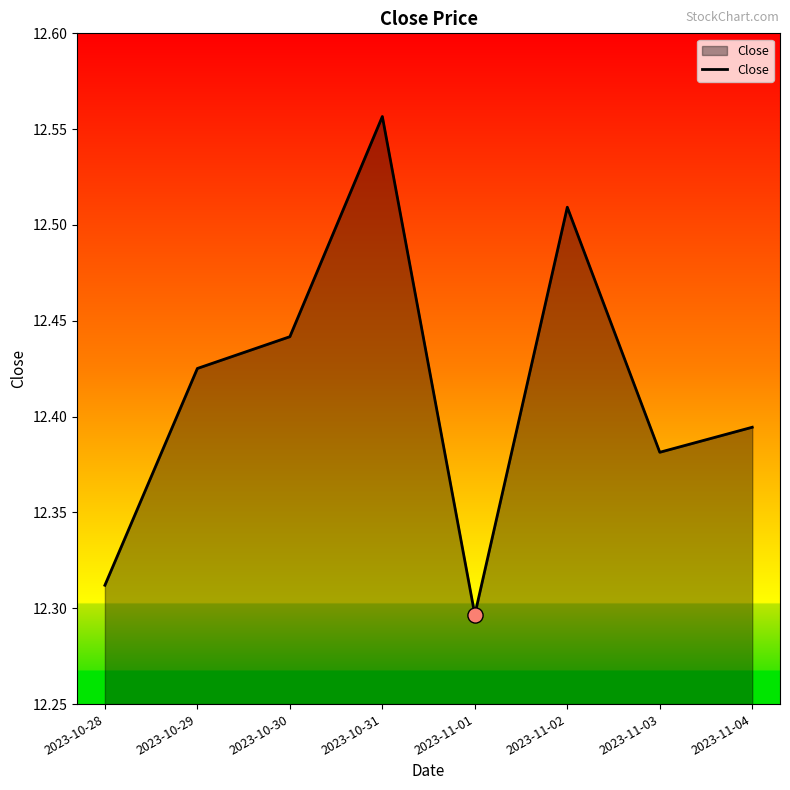

Approximately how many times larger is the value at 2023-10-29 compared to 2023-10-28?

1.0